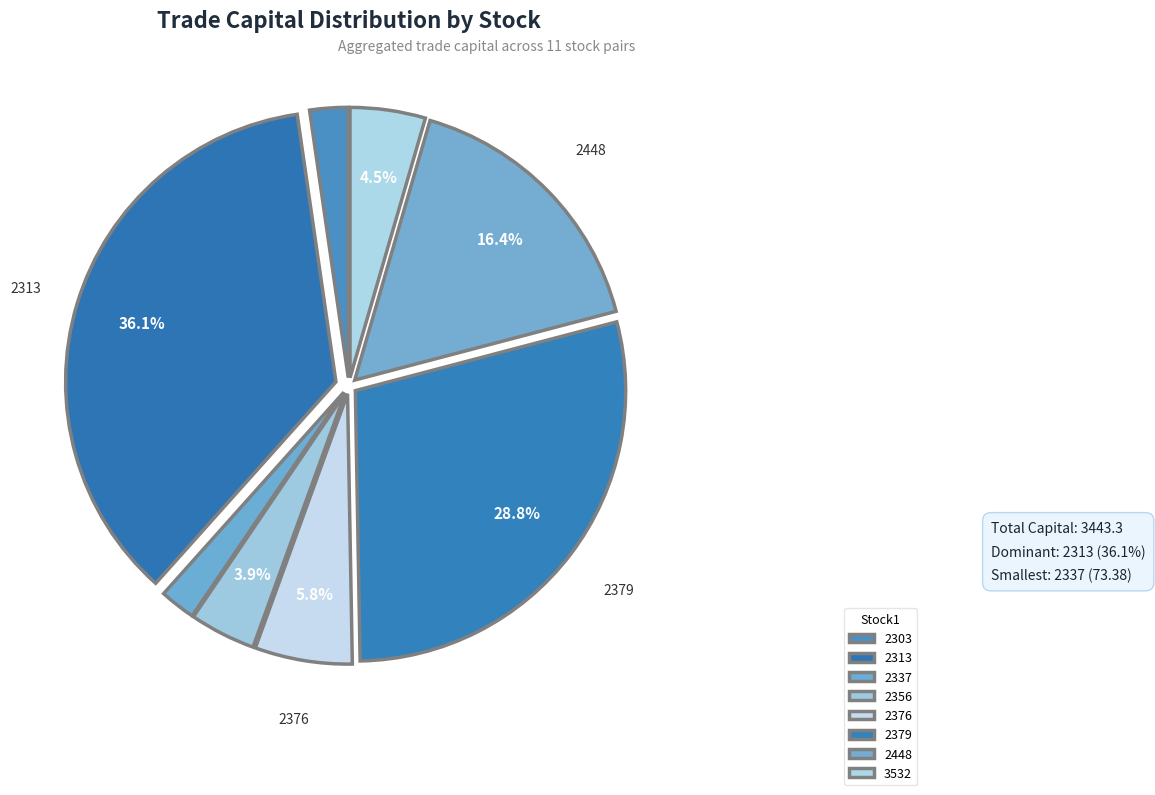

Approximately how many times larger is the value at 2379 compared to 2448?

1.8